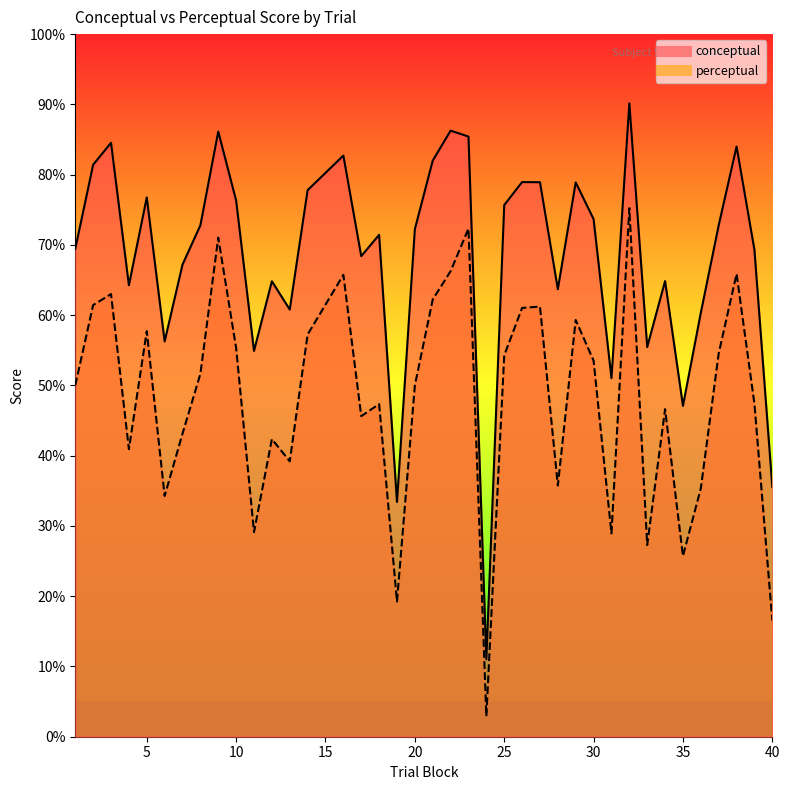

How many series are shown in this chart?

2